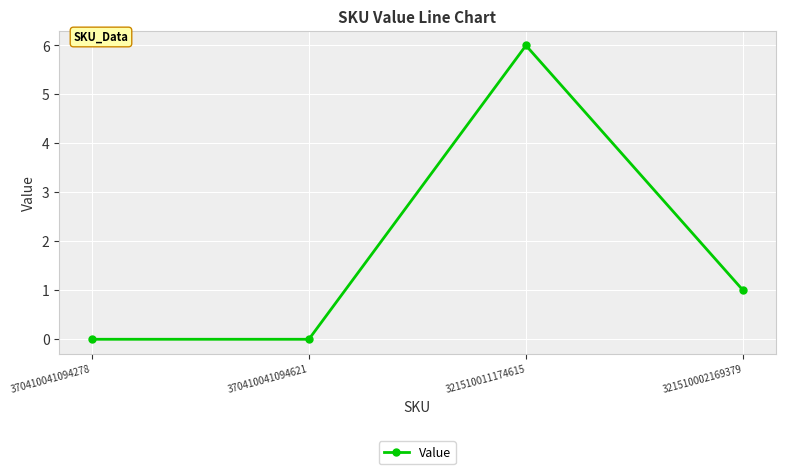

True or false: there are more than 2 points higher than both neighbors.

False